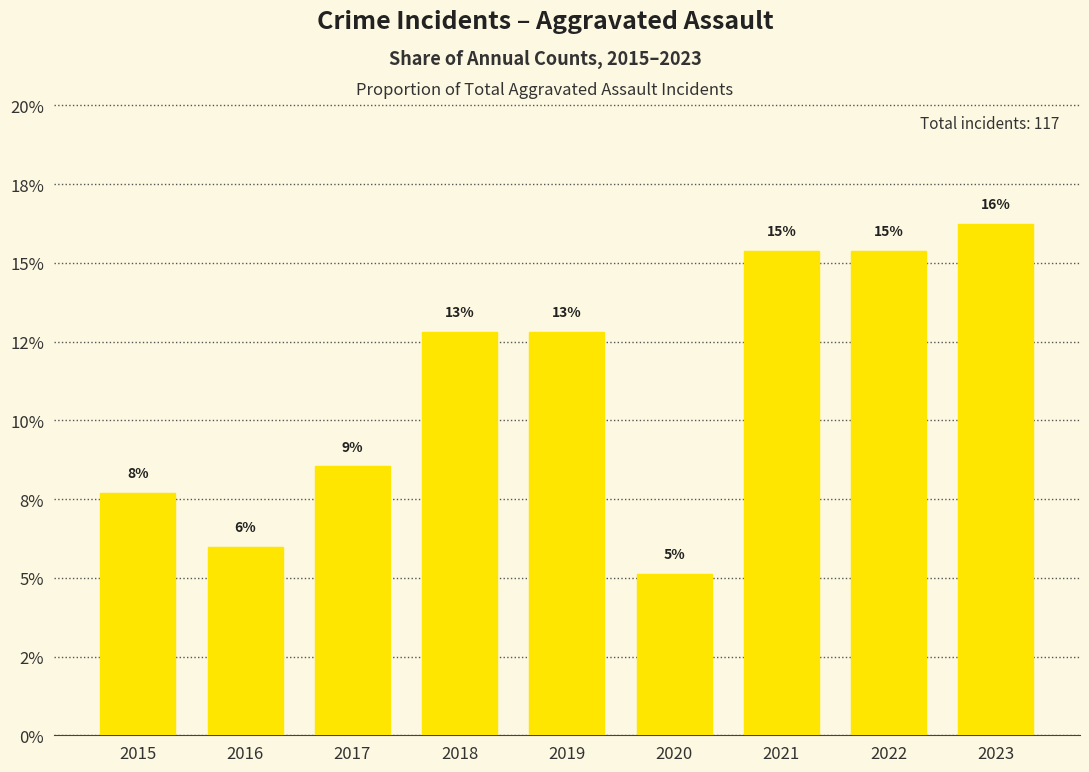

The value at 2016 is 0.1. True or false?

True